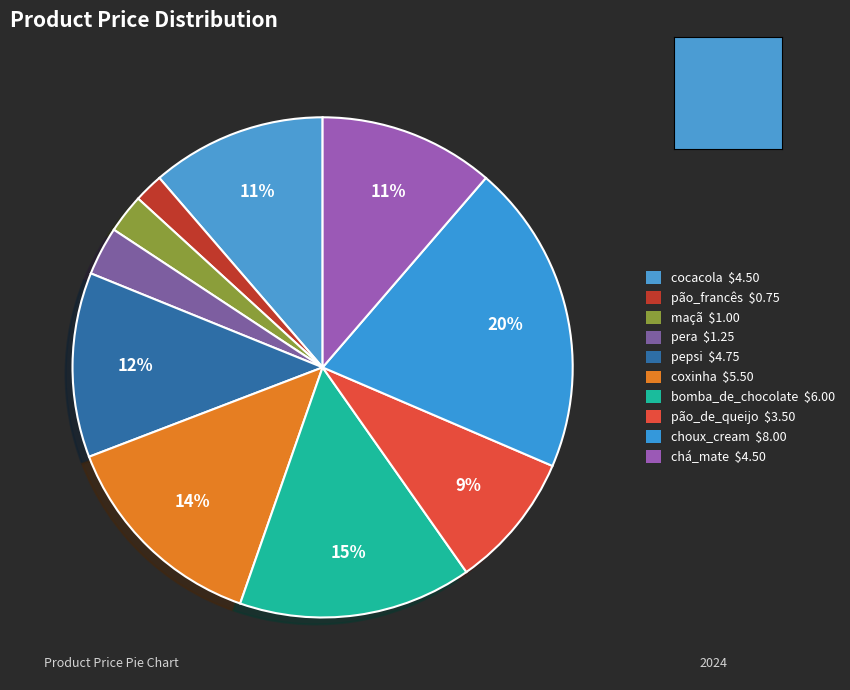

How many segments does this pie chart have?

10